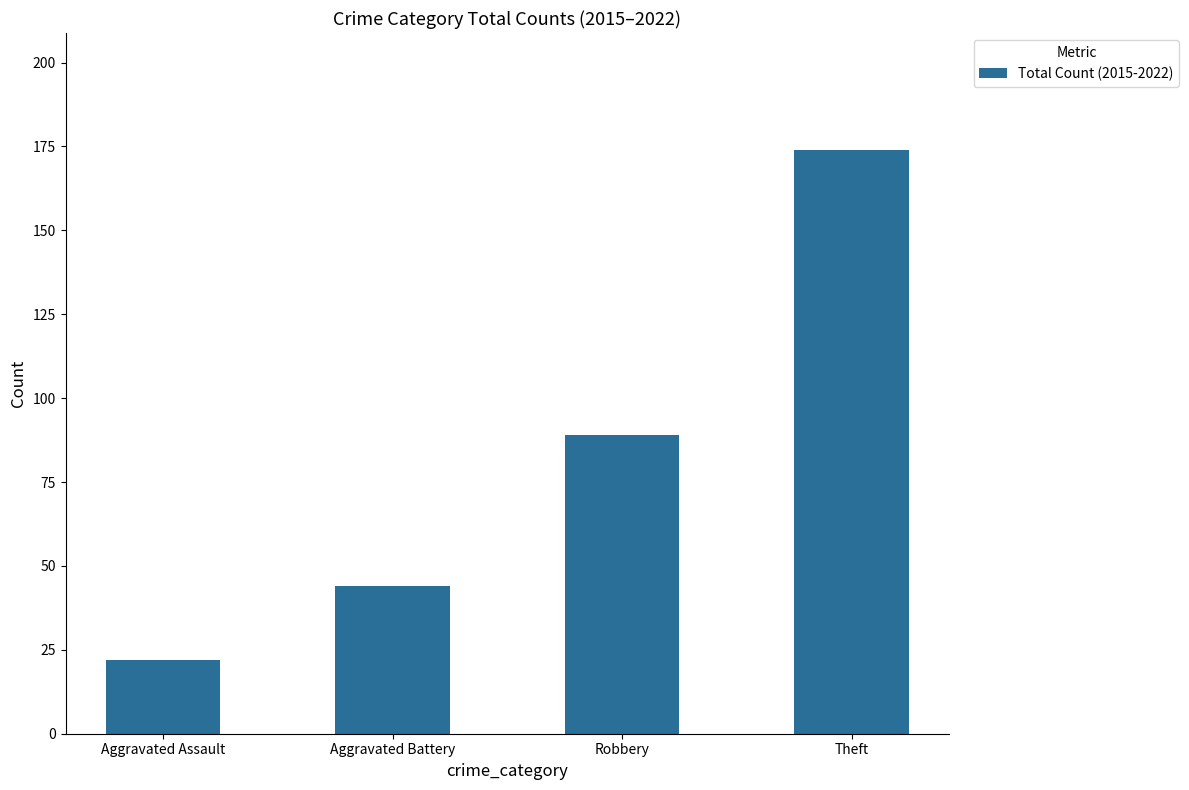

The value at Aggravated Battery is 44. True or false?

True